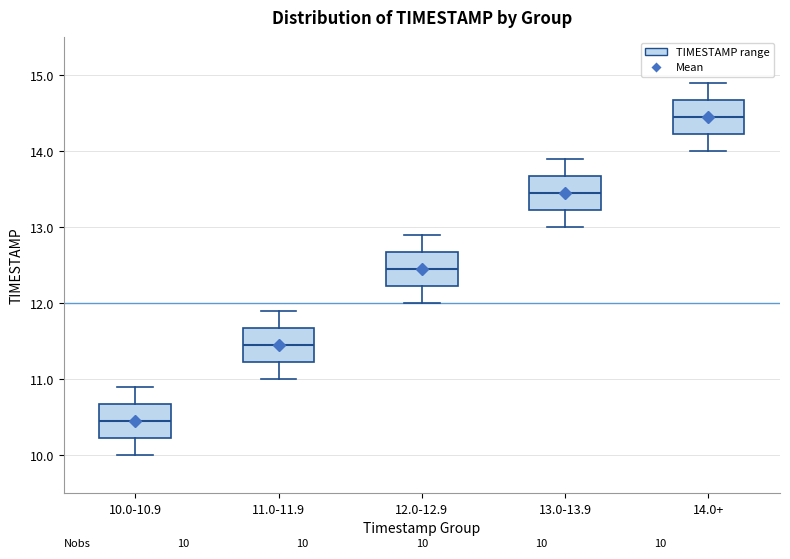

Which box has the highest median line?

14.0+